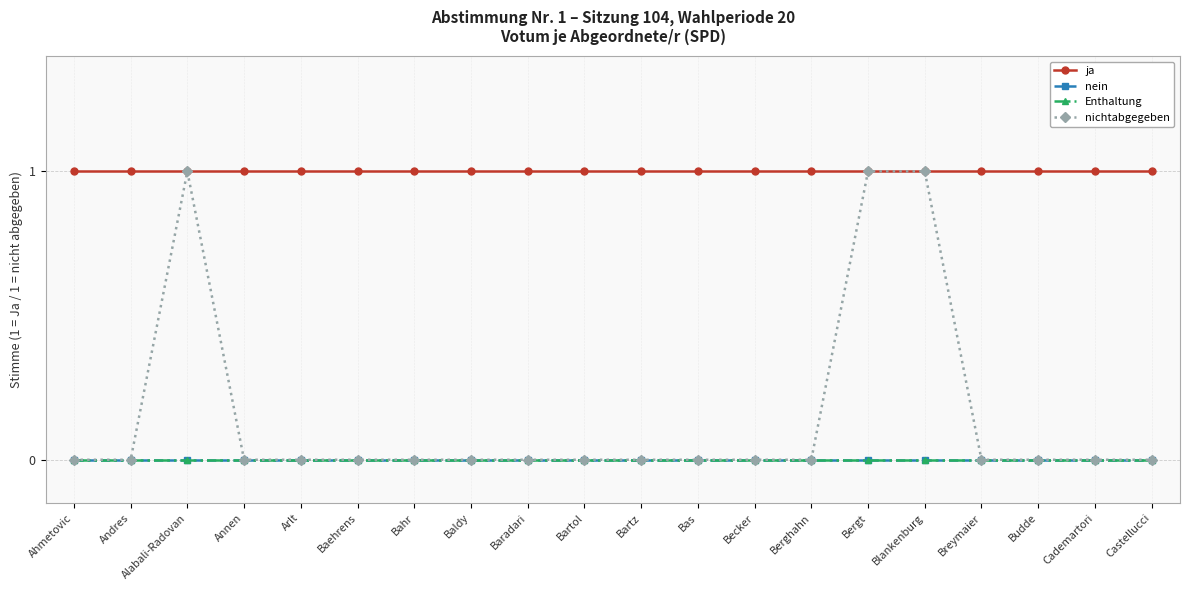

At how many categories does at least one series exceed 0?

20